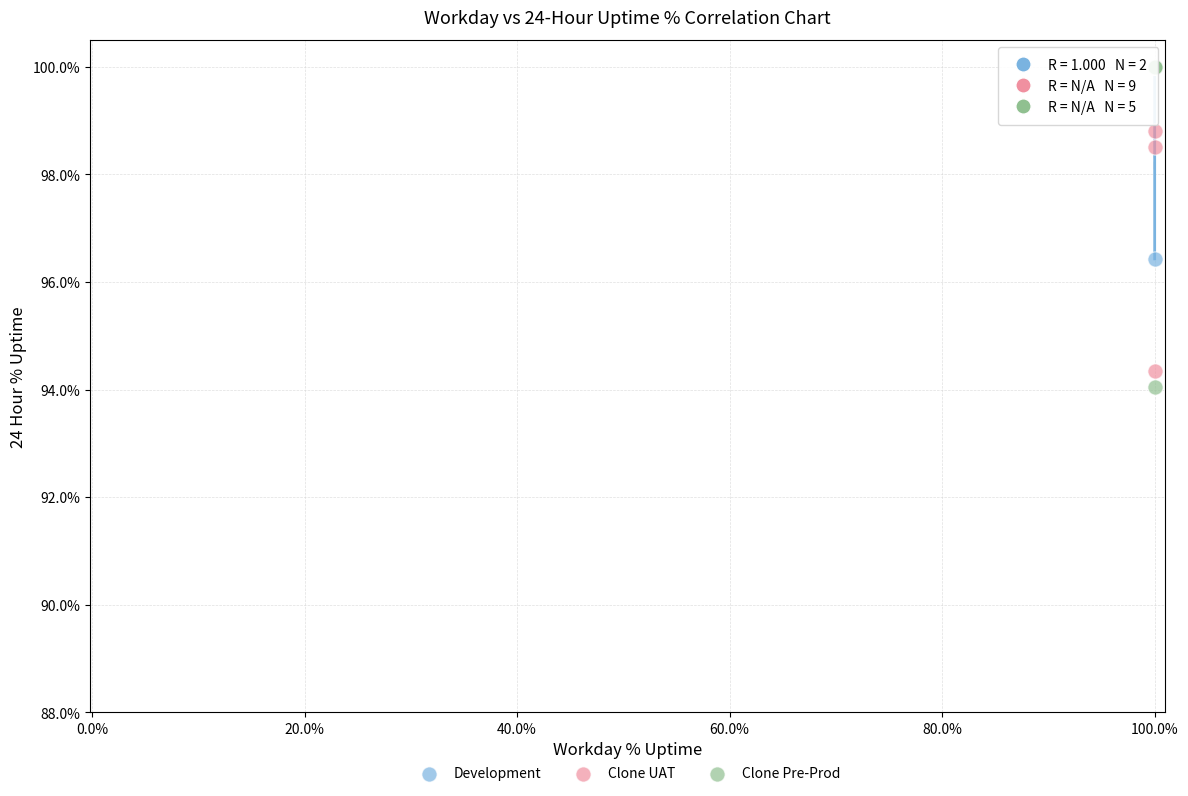

What are all the series names shown in the legend?

Development, Clone UAT, Clone Pre-Prod